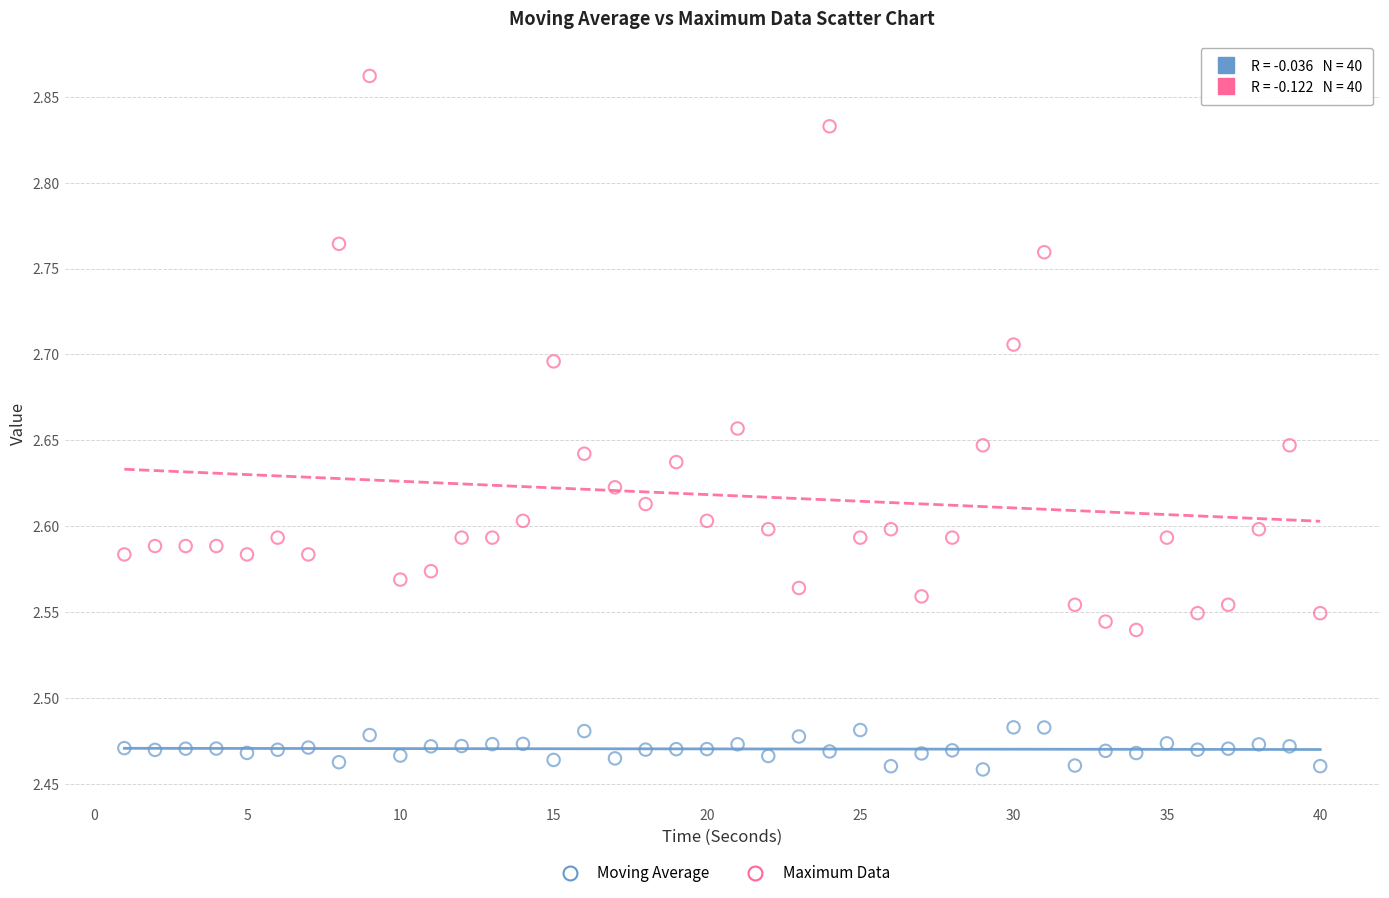

Which series has the widest spread of Y values?

Maximum Data